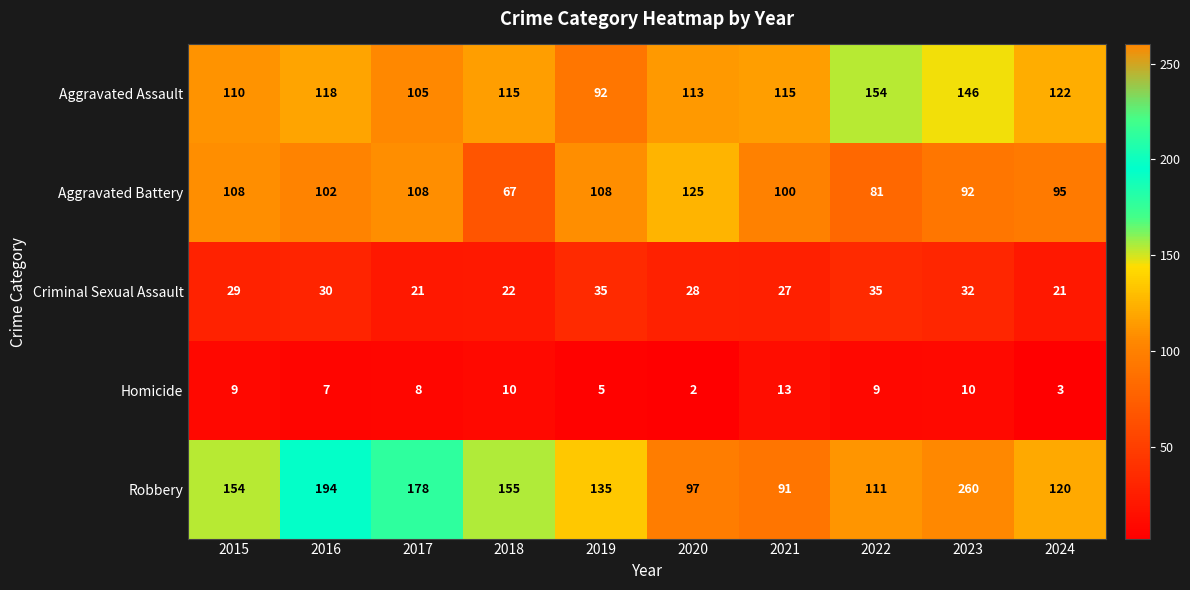

True or false: Criminal Sexual Assault has a value of 35 at 2019.

True